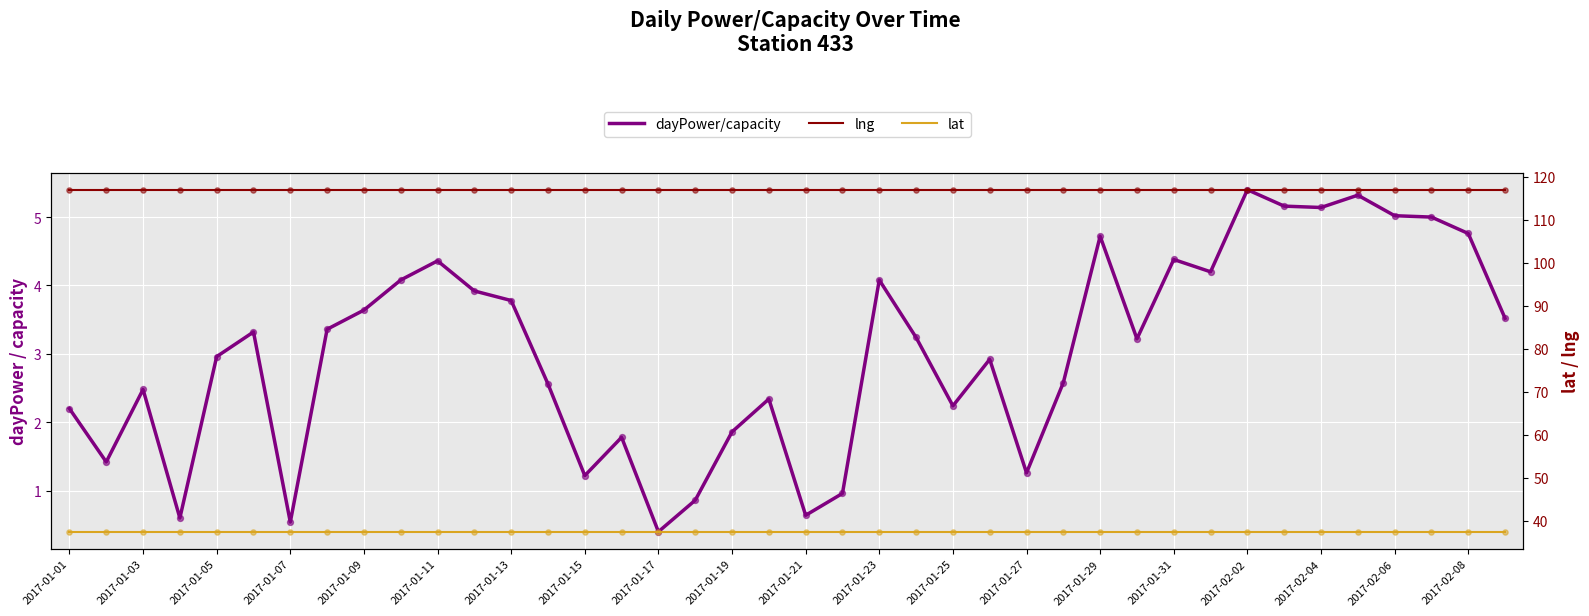

What is the total value across all series at 35?

159.8